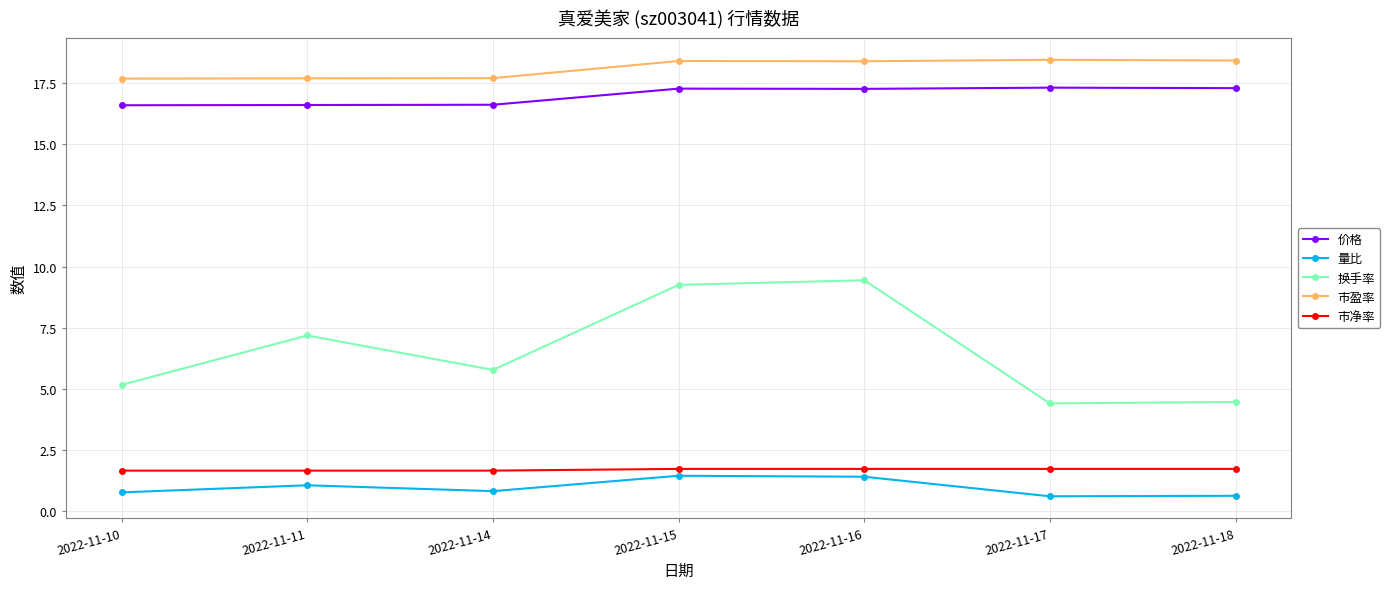

Which series has the largest total across all categories?

市盈率